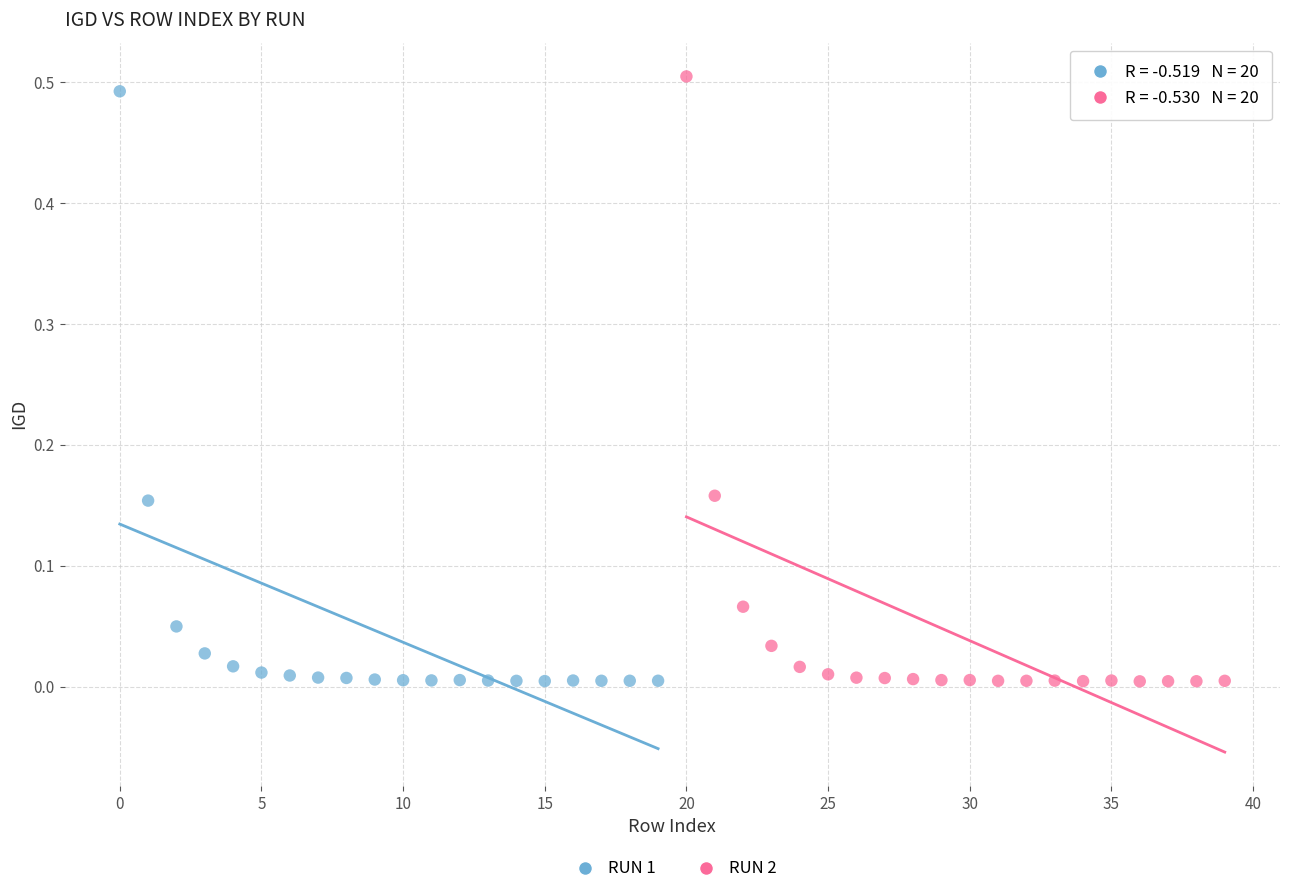

What are all the series names shown in the legend?

RUN 1, RUN 2